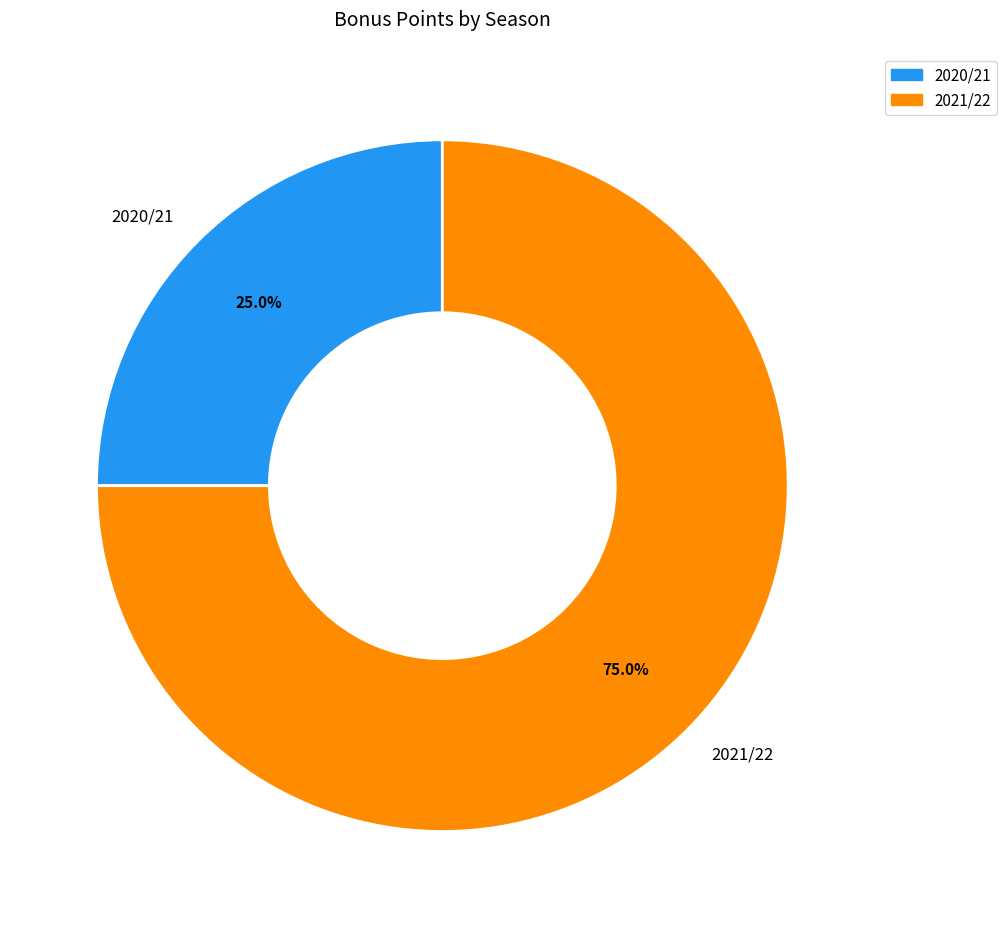

To the nearest percent, what is the average slice percentage?

50%